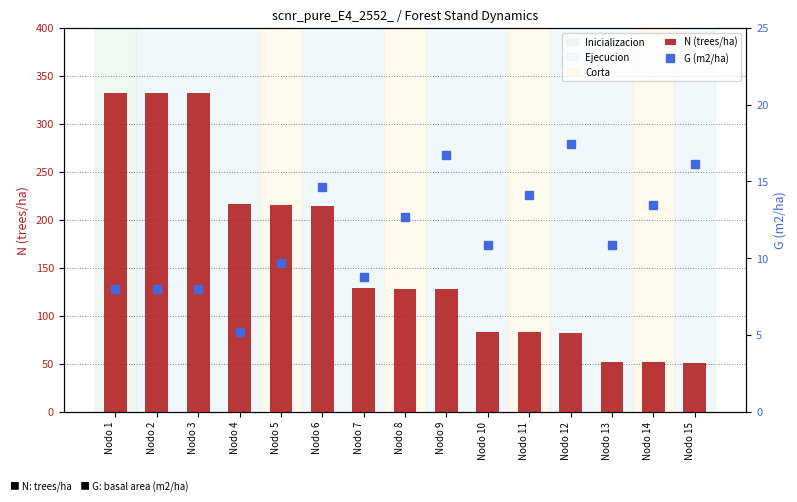

Reading right to left, list all the values displayed in this chart.

N (trees/ha): 51.2	51.4	51.6	82.5	82.8	83.1	127.9	128.3	128.8	214.6	215.3	216.1	332.5	332.5	332.5
G (m2/ha): 16.1	13.5	10.9	17.4	14.1	10.9	16.7	12.7	8.8	14.6	9.7	5.2	8.0	8.0	8.0